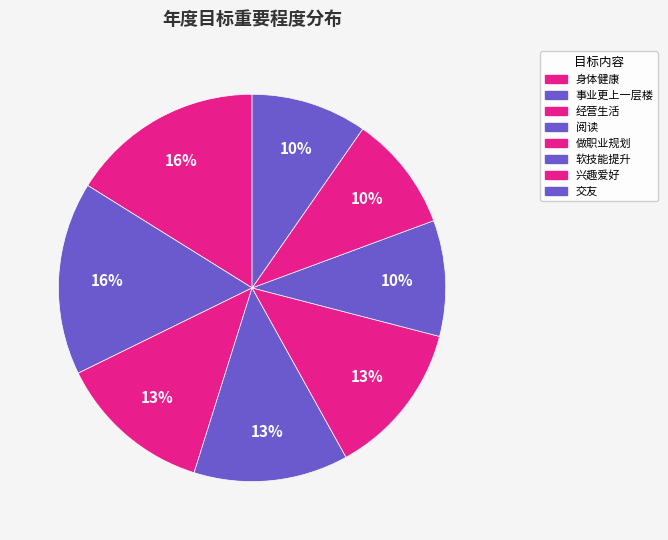

What percentage is NOT represented by 兴趣爱好?

90.3%